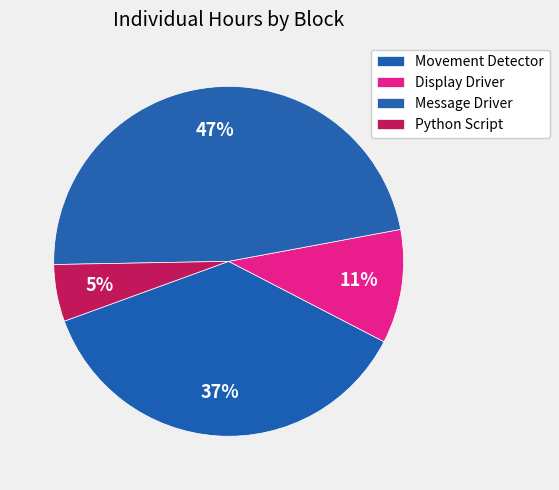

How many segments does this pie chart have?

4